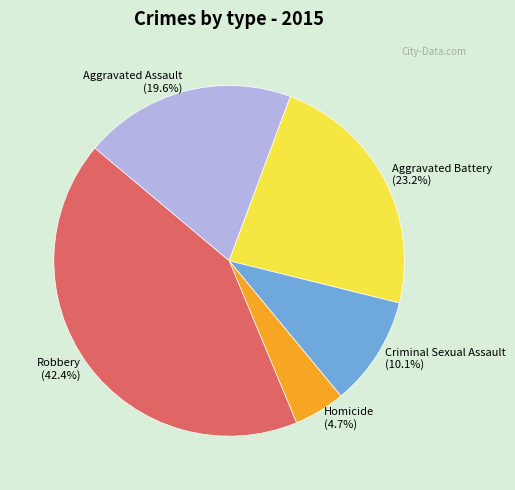

True or false: Criminal Sexual Assault accounts for 19% of the total.

False